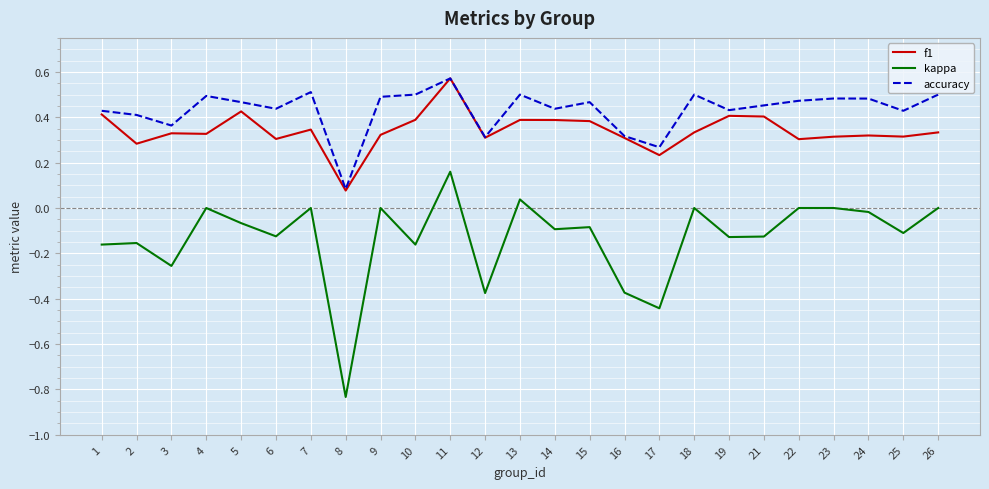

True or false: kappa and accuracy cross at least once.

False